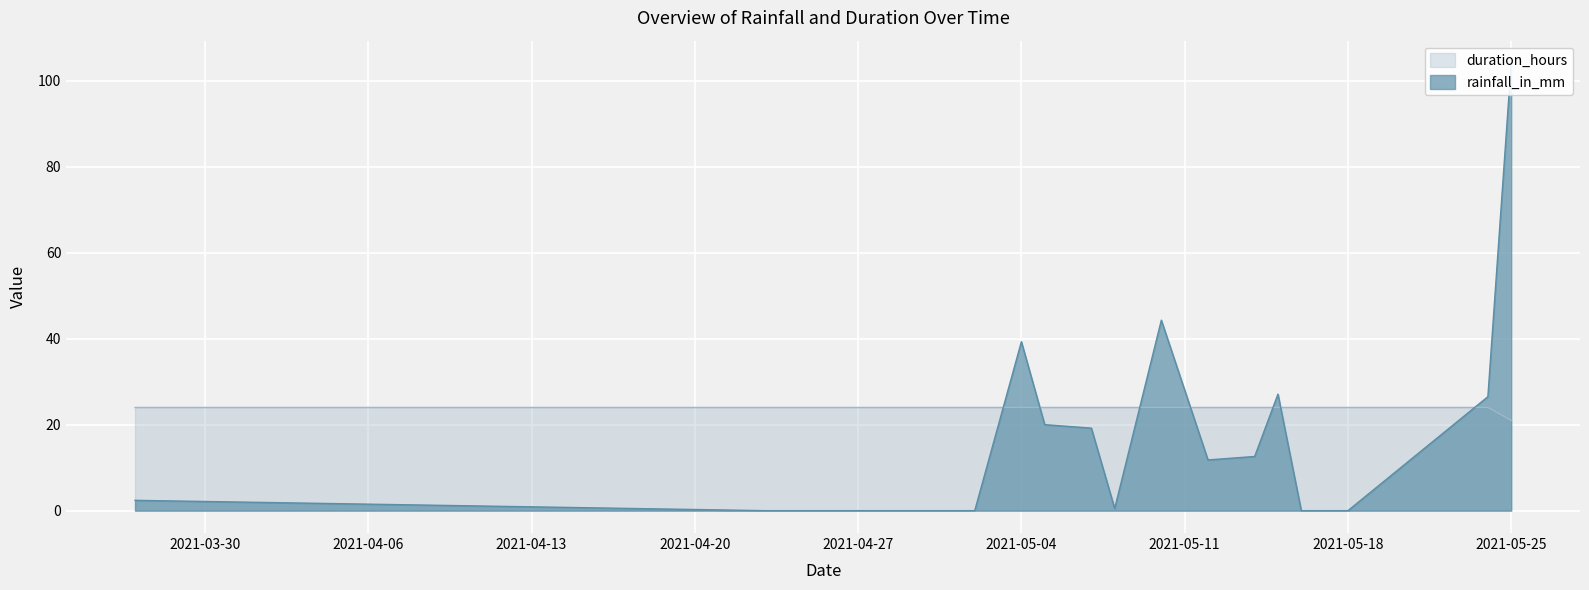

The value of rainfall_in_mm at 2021-05-08 is 0.8. True or false?

False